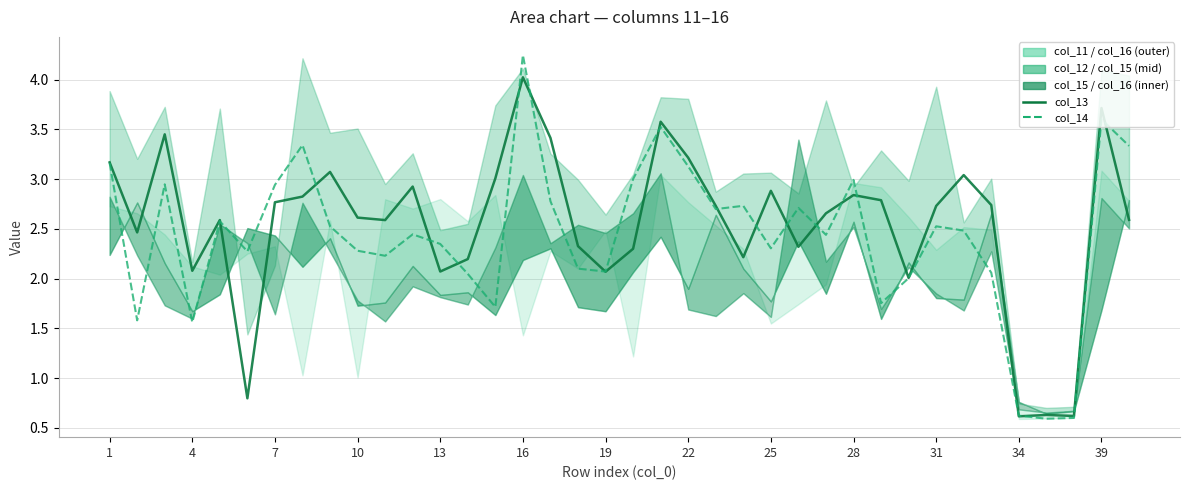

How many interior local peaks does the col_14 series have?

11